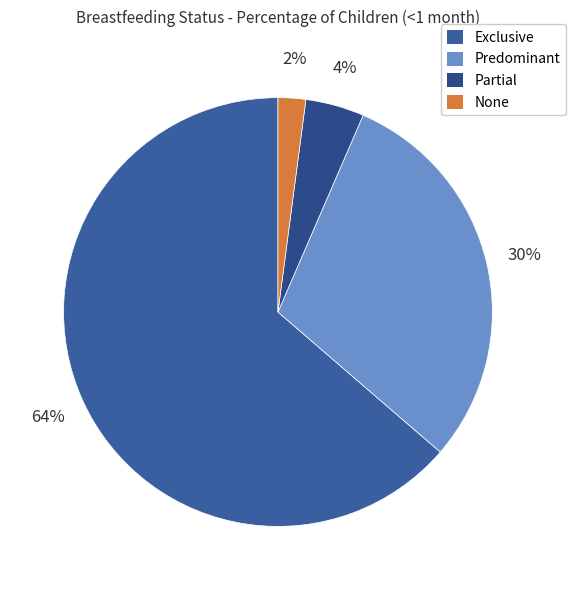

What percentage is NOT represented by Predominant?

70.2%